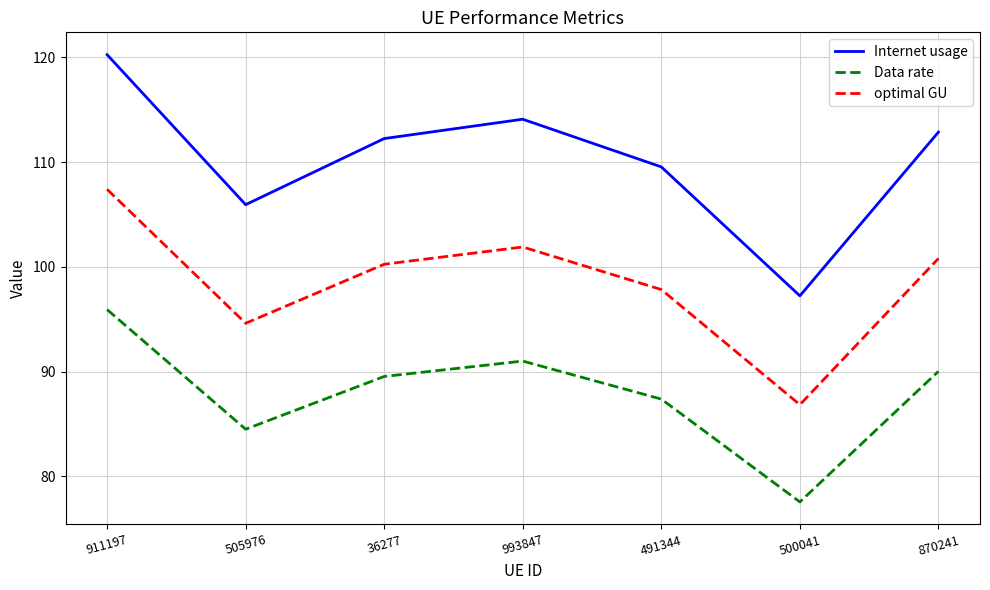

Reading left to right, transcribe all the data shown in this chart.

Internet usage: 911197=120.3	505976=105.9	36277=112.2	993847=114.1	491344=109.5	500041=97.2	870241=112.9
Data rate: 911197=95.9	505976=84.5	36277=89.5	993847=91.0	491344=87.4	500041=77.6	870241=90.0
optimal GU: 911197=107.4	505976=94.6	36277=100.2	993847=101.9	491344=97.8	500041=86.8	870241=100.8